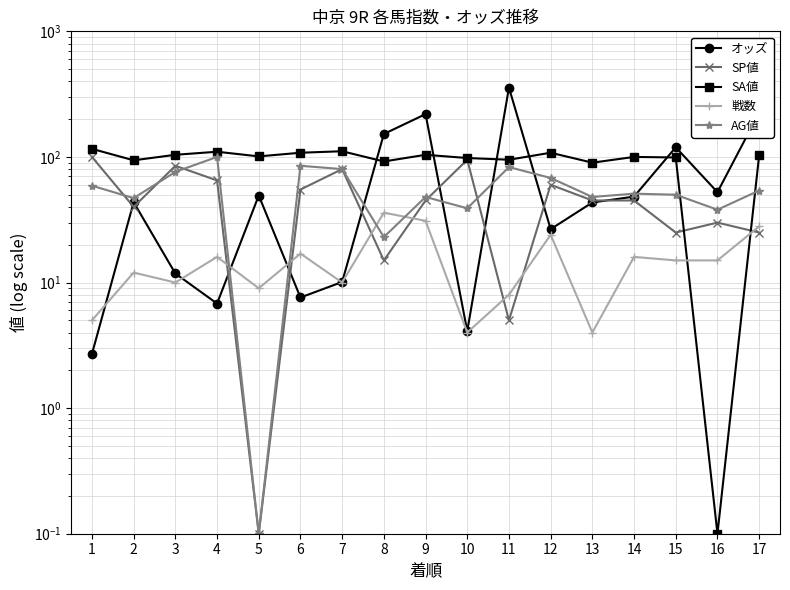

True or false: 戦数 has a value of 24.0 at 12.

True